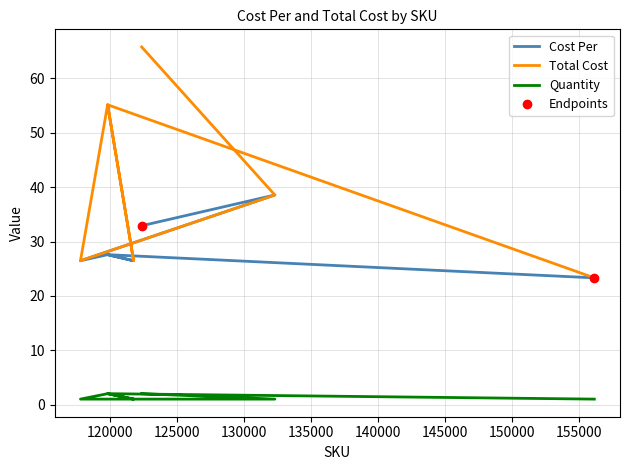

Reading right to left, what are all the values shown in this chart?

Cost Per: 32.9	38.6	26.5	27.6	26.5	27.6	23.3
Total Cost: 65.8	38.6	26.5	55.2	26.5	55.2	23.3
Quantity: 2.0	1.0	1.0	2.0	1.0	2.0	1.0